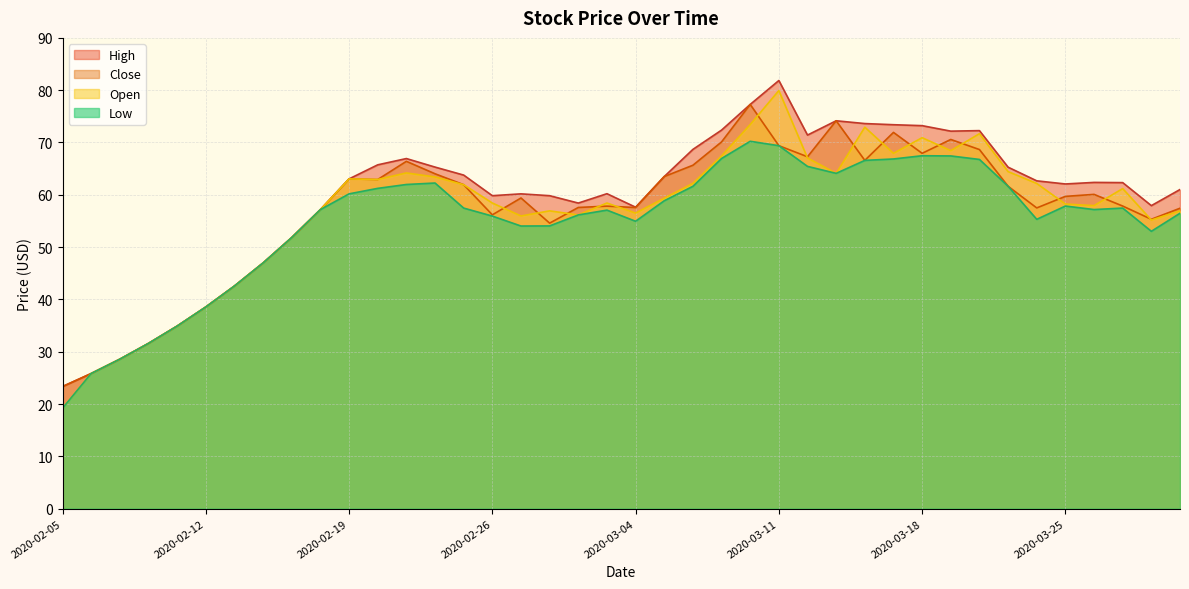

What is the average value of the close series?

57.1